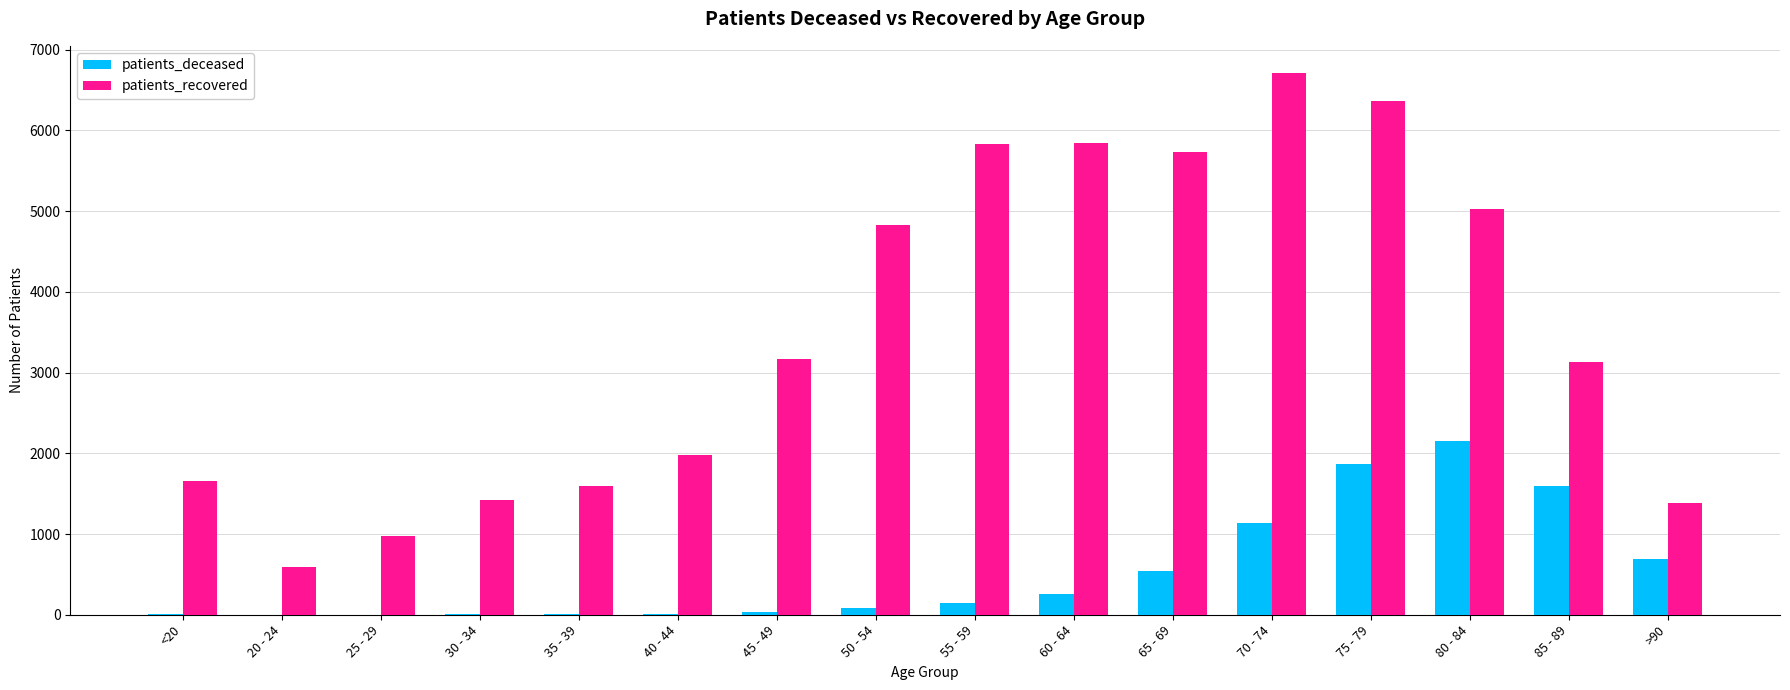

What is the total value across all series at 80 - 84?

7173